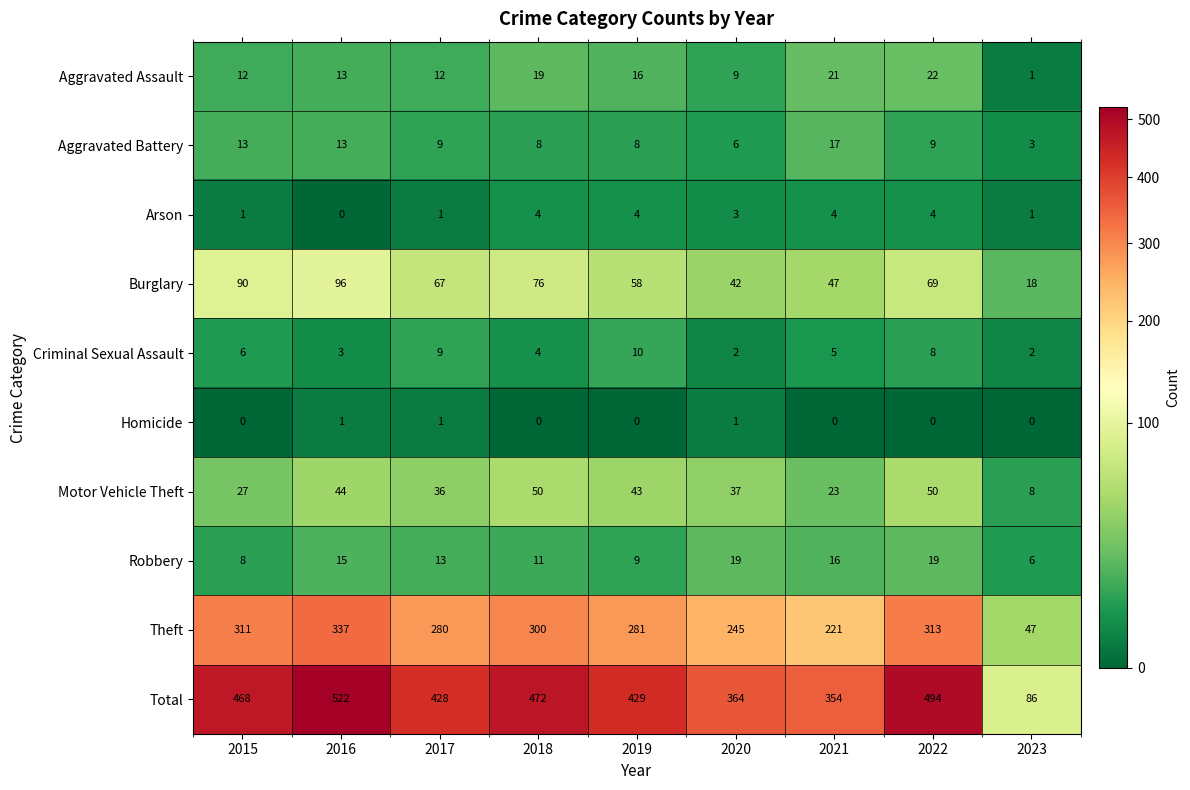

Between 2017 and 2019, which series saw the biggest shift?

Burglary